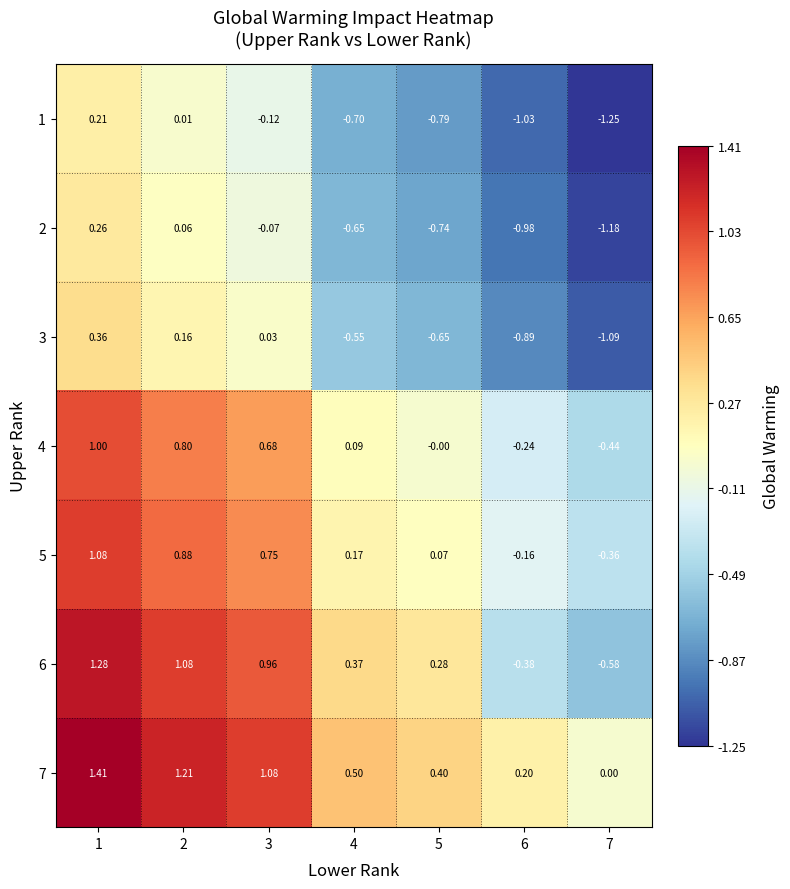

How many series are shown in this chart?

7